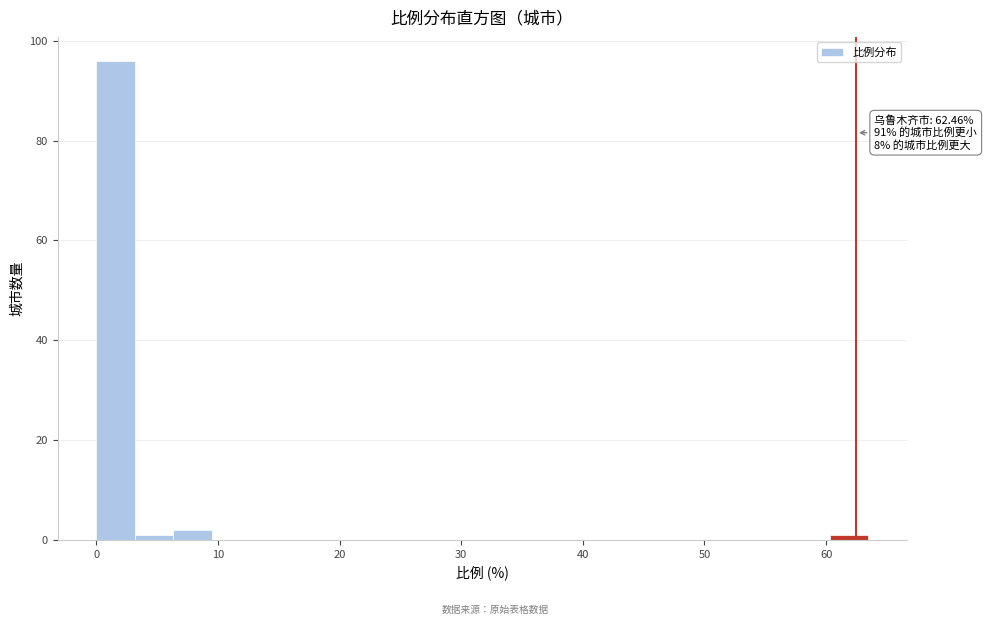

Around what value on the x-axis is the tallest bar? Give the approximate position of its centre, as read against the axis.

2